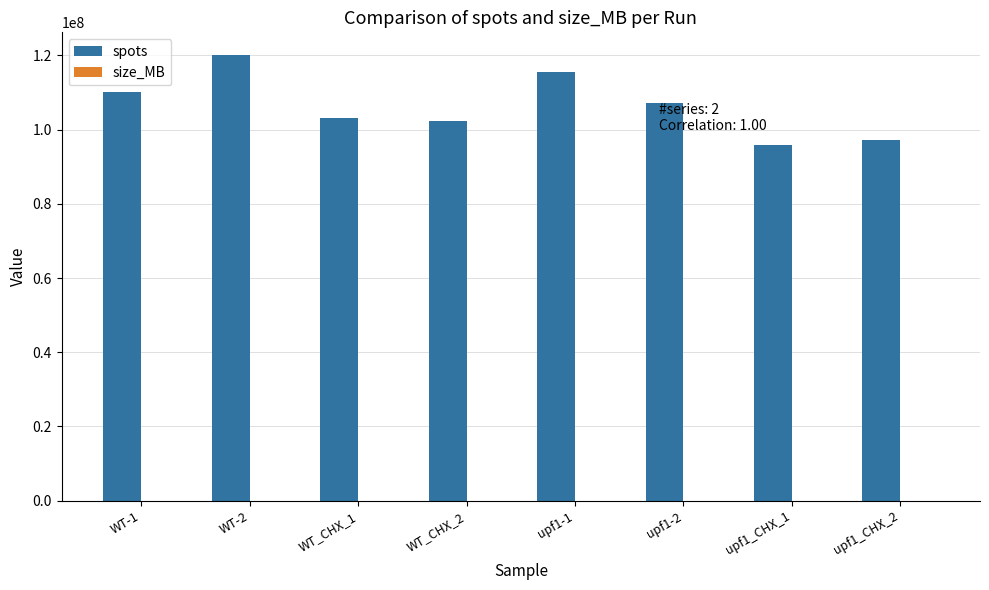

Which category has the highest value in the spots series?

WT-2